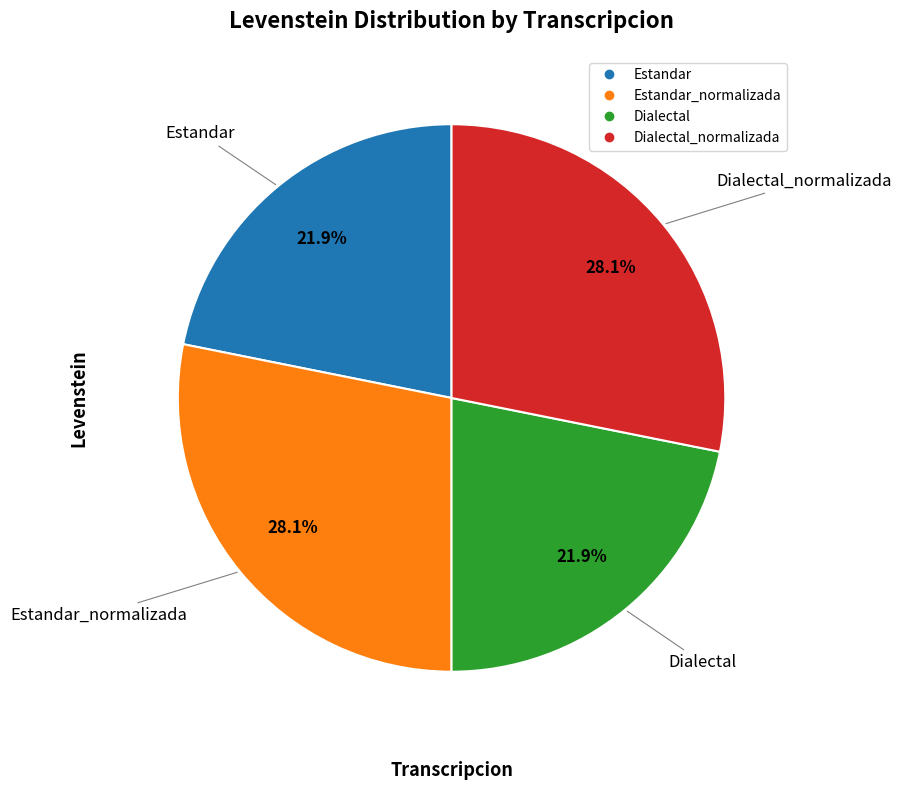

Does any single category account for the majority?

No